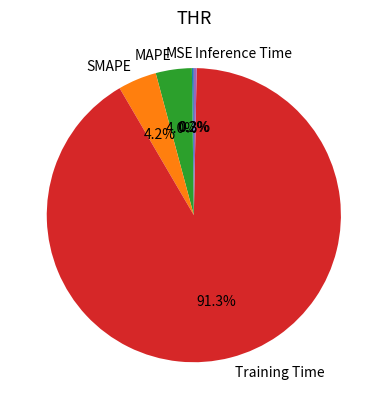

What is the majority slice?

Training Time